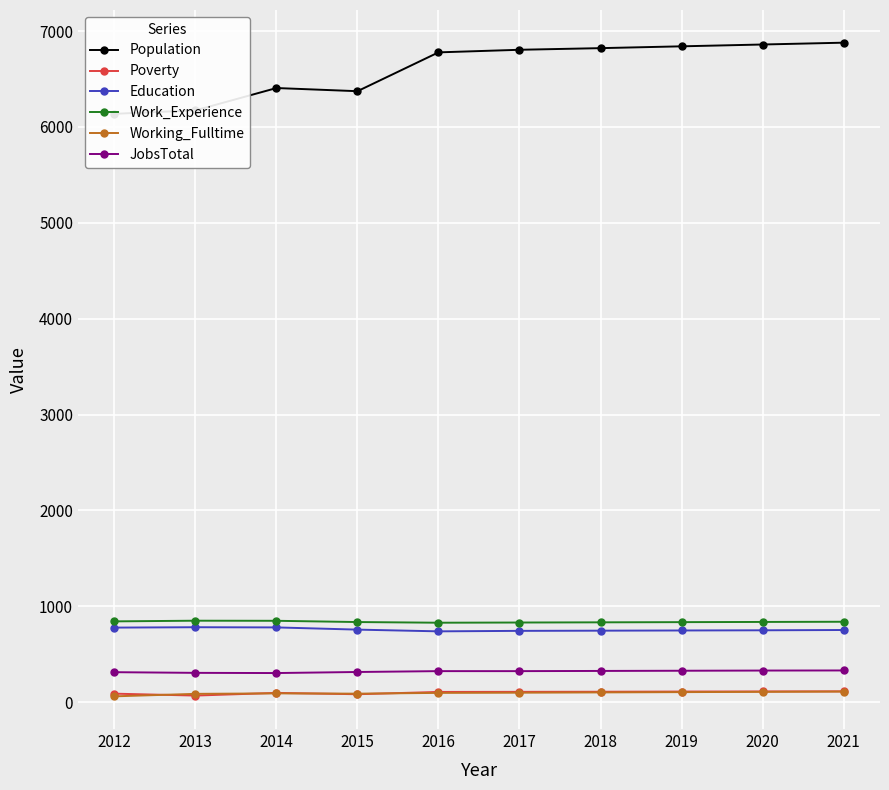

In JobsTotal, how many points are lower than both neighbors (excluding endpoints)?

1